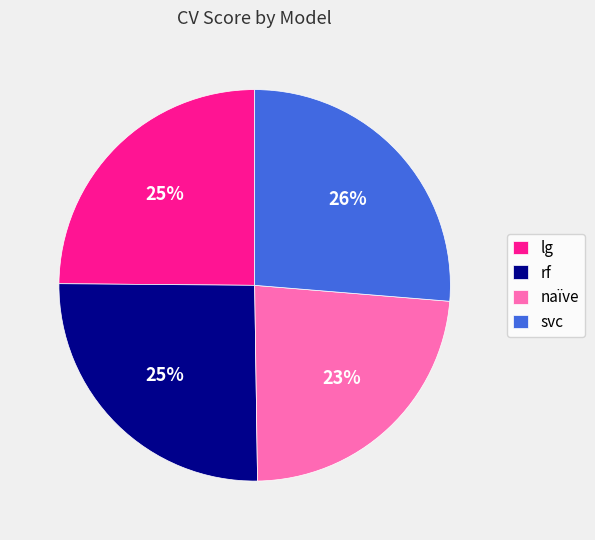

Count the number of slices in the pie.

4